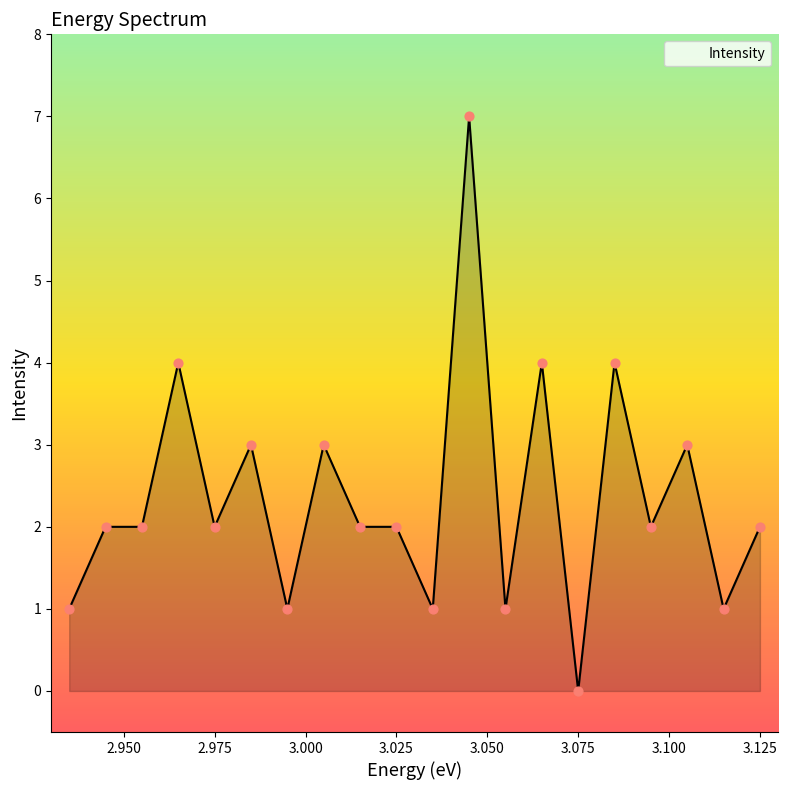

Between 2.985 and 3.075, which is larger?

2.985